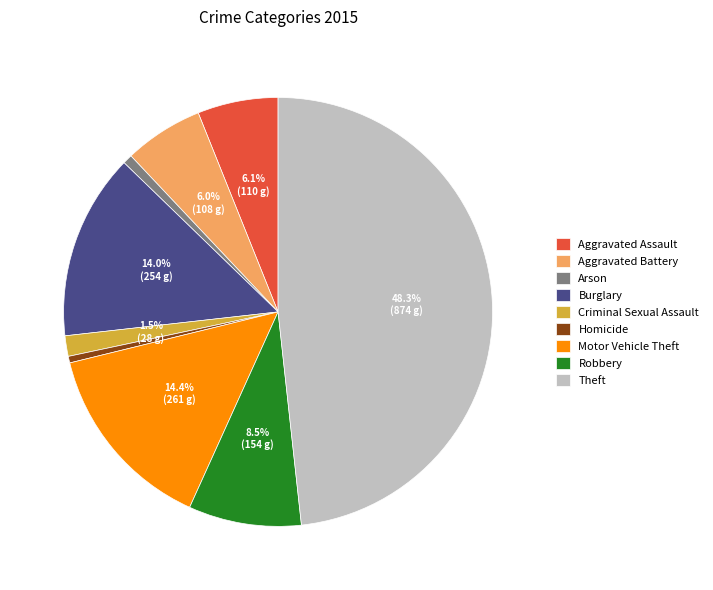

Combined, do Aggravated Assault and Homicide account for over 50%?

No